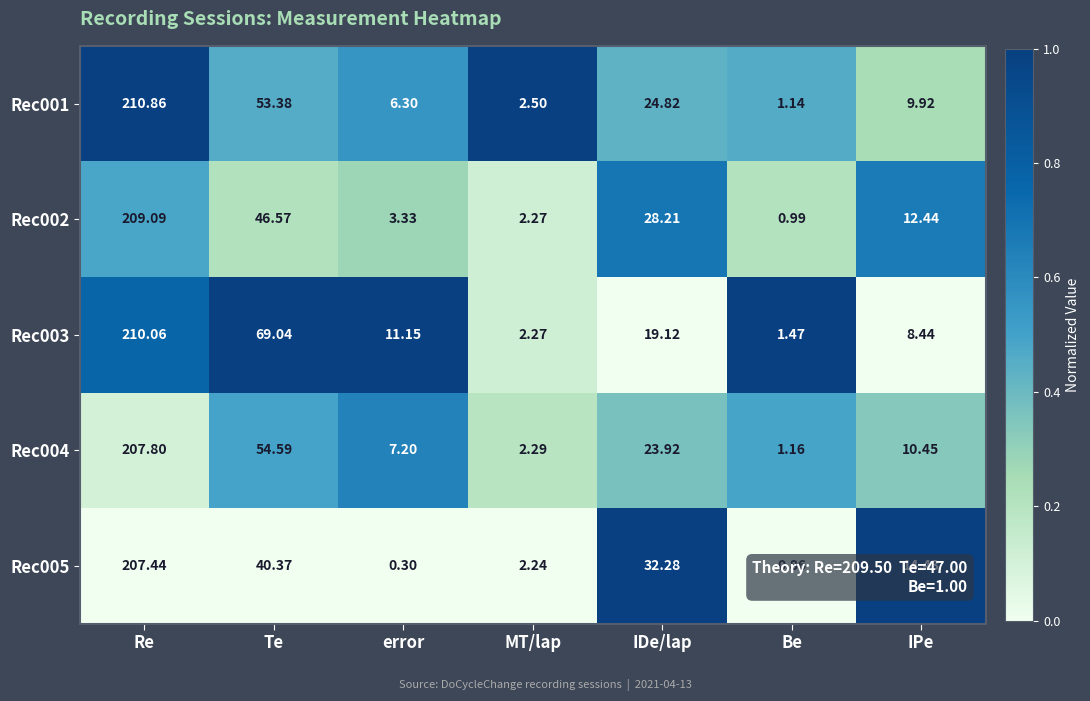

What is the maximum value shown in the chart?

210.9